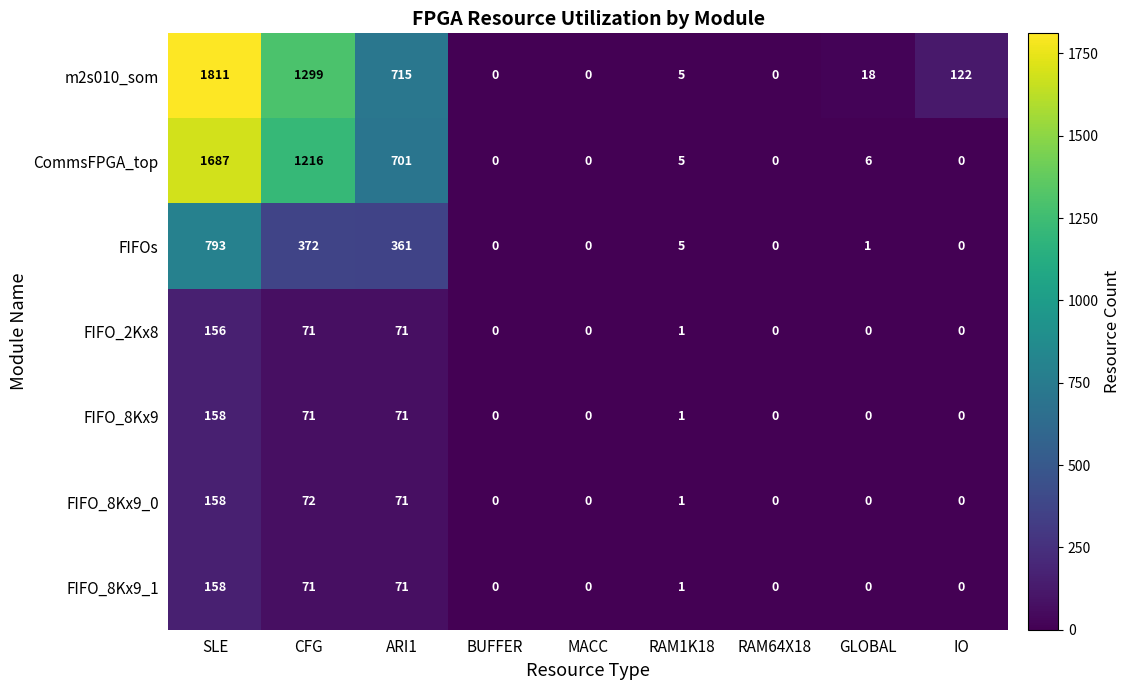

Which series changed the most between SLE and MACC?

m2s010_som